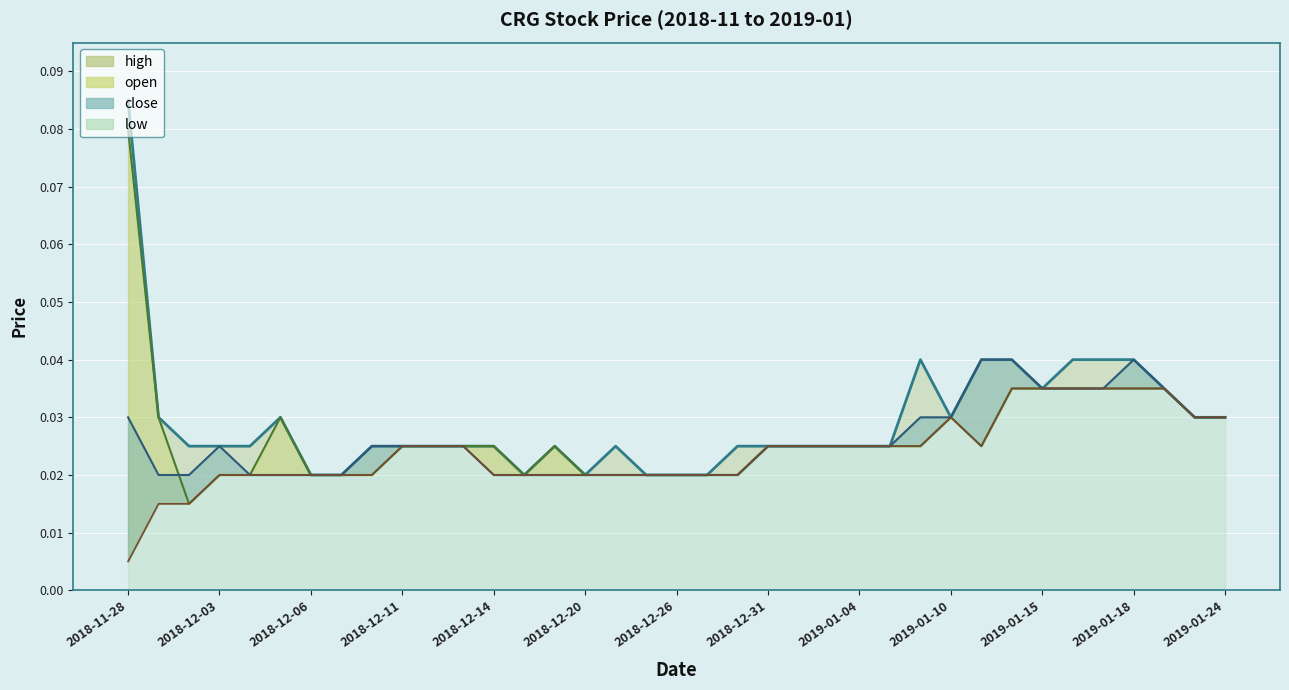

How many interior local peaks does the high series have?

4